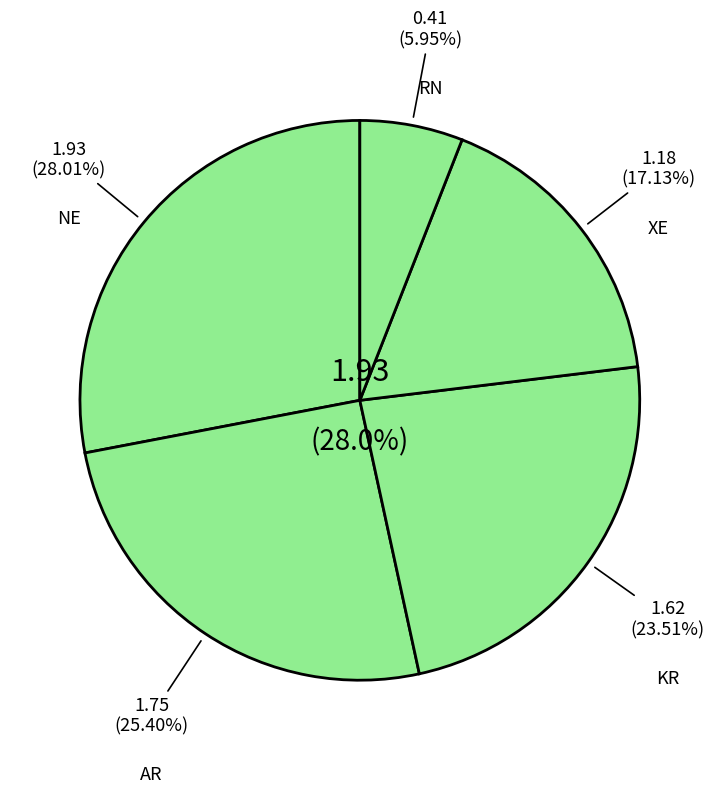

Is XE the majority of the pie?

No